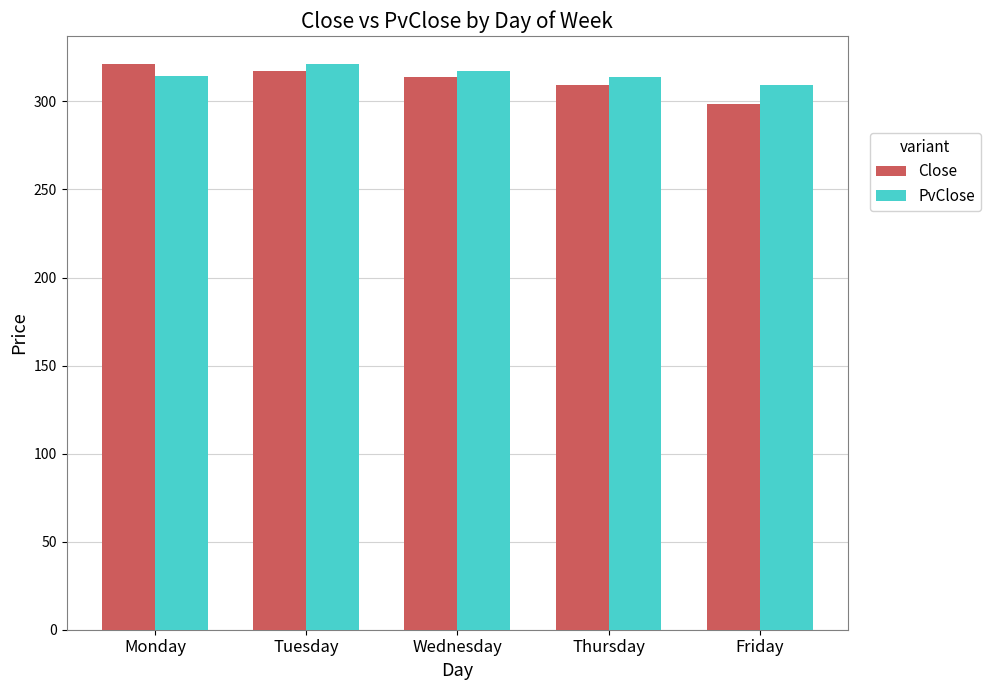

Between Tuesday and Wednesday, which series saw the biggest shift?

PvClose